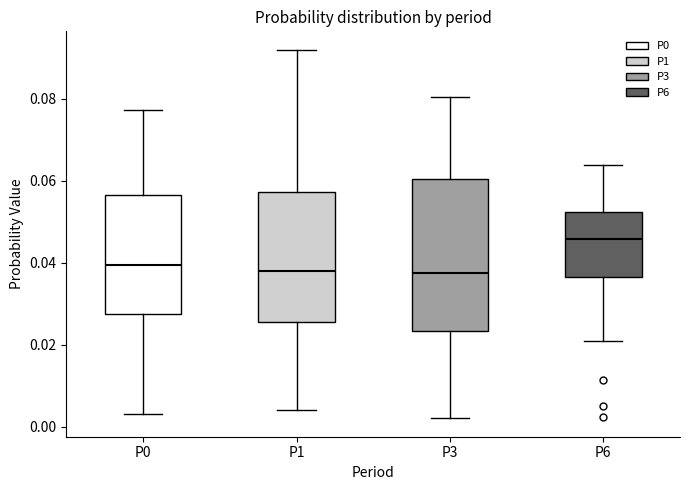

Reading left to right, read every box against the y-axis: the position of its median line, the range the box covers, and the ends of its whiskers. The values are not printed on the chart, so give them approximately, as read against the axis.

P0: median 0.040, box 0.028 to 0.056, whiskers 0.004 to 0.078
P1: median 0.038, box 0.026 to 0.058, whiskers 0.004 to 0.092
P3: median 0.038, box 0.024 to 0.060, whiskers 0.002 to 0.080
P6: median 0.046, box 0.036 to 0.052, whiskers 0.020 to 0.064